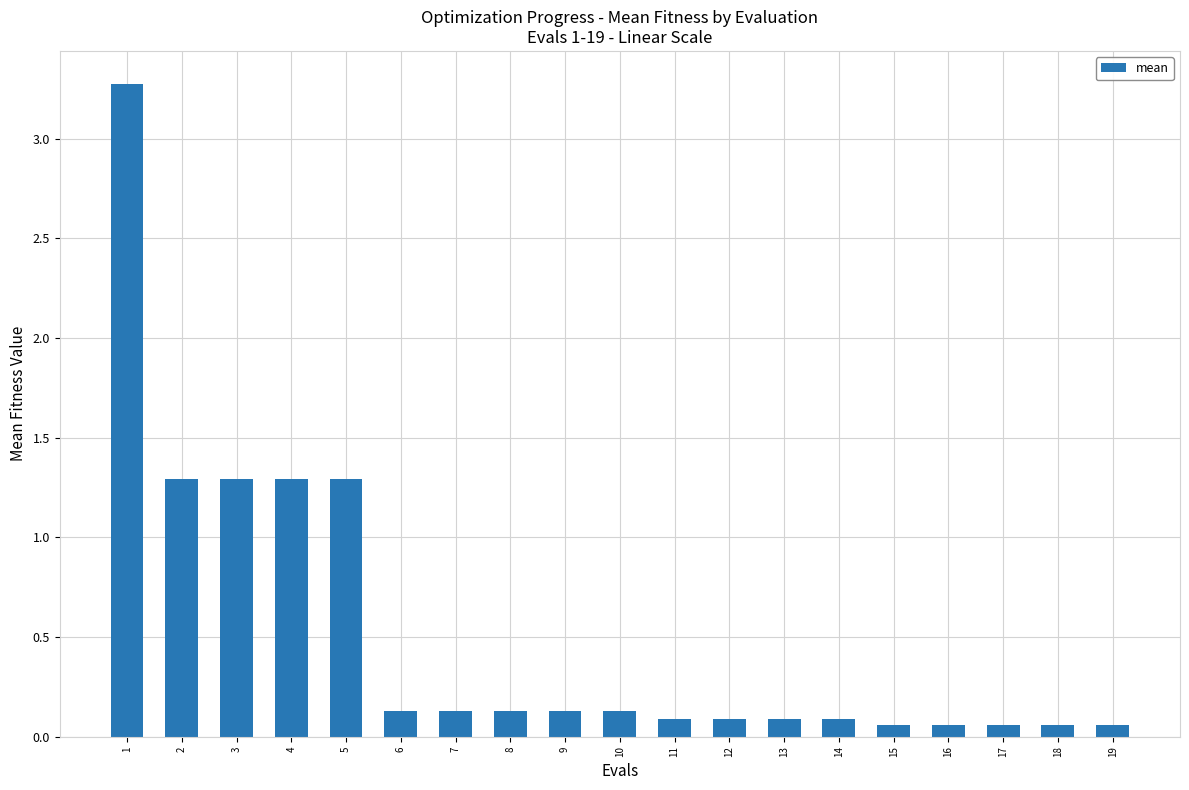

True or false: the data shows 0.7 at 3.

False